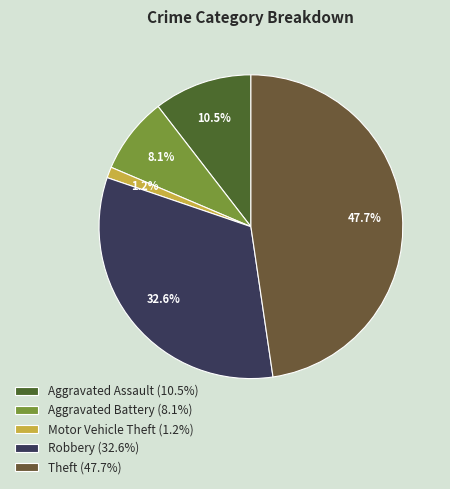

True or false: Aggravated Battery accounts for 18% of the total.

False